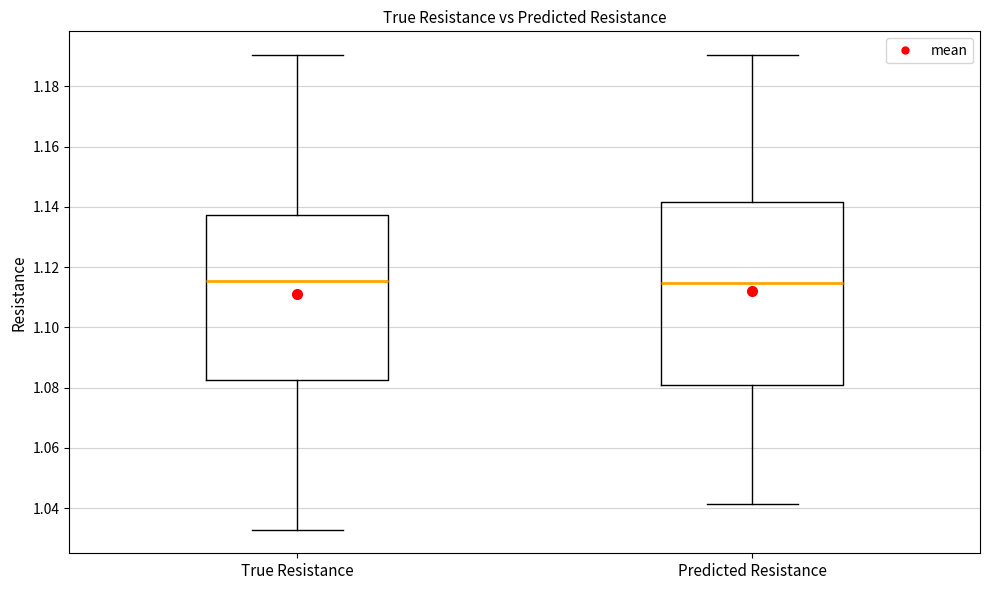

Reading left to right, transcribe this box plot: for each box, give where its median line is, the range the box spans, and where its two whiskers end, as read against the y-axis. The values are not printed on the chart, so give them approximately, as read against the axis.

True Resistance: median 1.116, box 1.082 to 1.138, whiskers 1.032 to 1.190
Predicted Resistance: median 1.114, box 1.080 to 1.142, whiskers 1.042 to 1.190